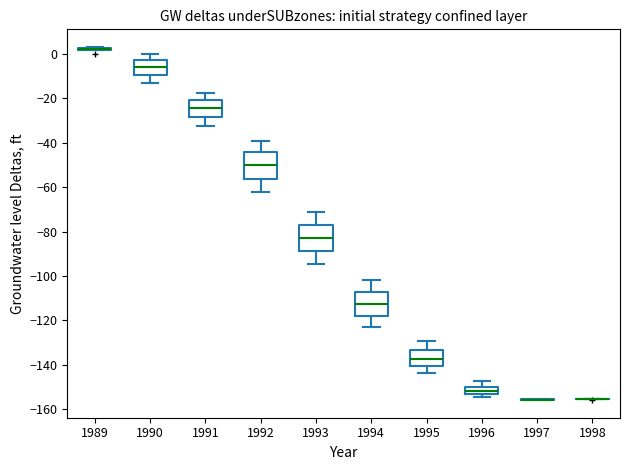

Reading left to right, read every box against the y-axis: the position of its median line, the range the box covers, and the ends of its whiskers. The values are not printed on the chart, so give them approximately, as read against the axis.

1989: box collapsed to a line at 2, whiskers 2 to 4
1990: median -6, box -10 to -2, whiskers -12 to 0
1991: median -24, box -28 to -20, whiskers -32 to -18
1992: median -50, box -56 to -44, whiskers -62 to -40
1993: median -82, box -88 to -76, whiskers -94 to -70
1994: median -112, box -118 to -108, whiskers -124 to -102
1995: median -138, box -140 to -134, whiskers -144 to -130
1996: median -152, box -154 to -150, whiskers -154 (just below the box's lower edge) to -148
1997: box collapsed to a line at -156, whiskers -156 to -156
1998: box collapsed to a line at -156, whiskers -156 to -156